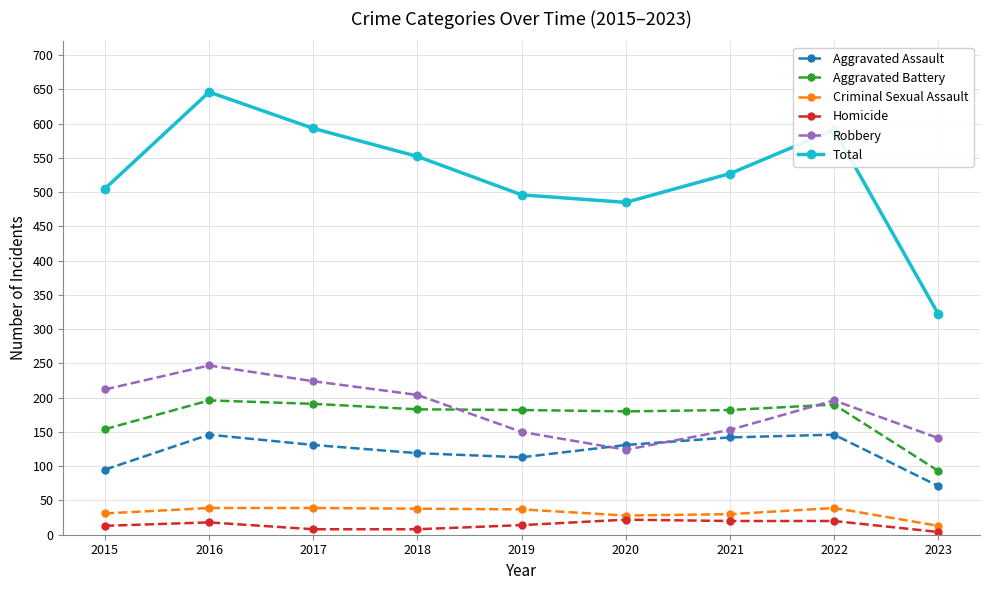

The Criminal Sexual Assault series shows 39 at 2022. True or false?

True